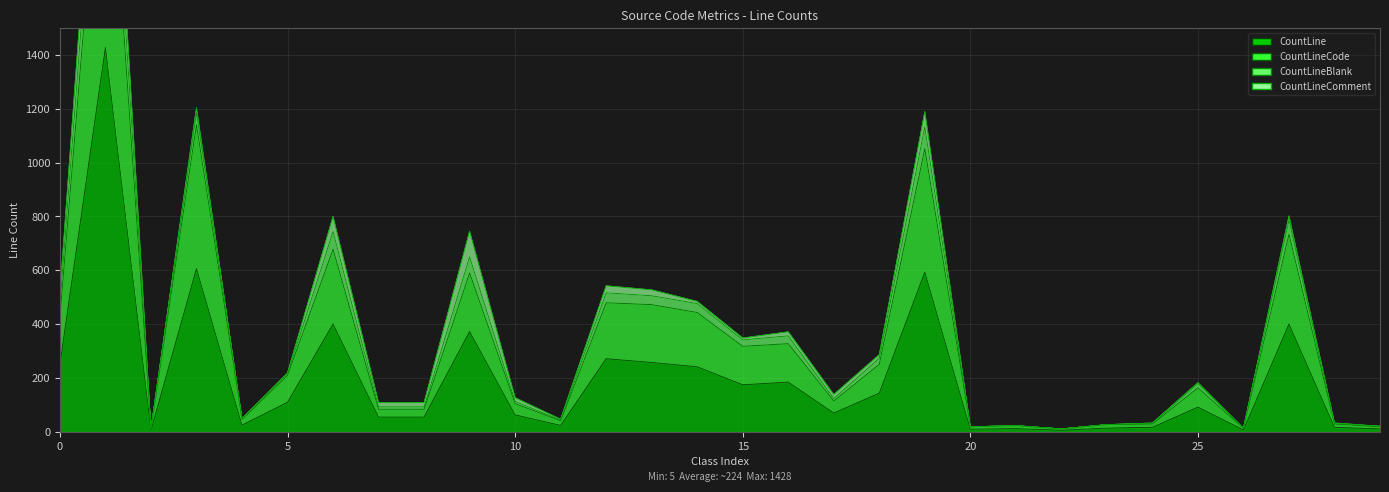

List the labels in order of CountLineCode value, smallest first.

2, 22, 26, 20, 29, 21, 23, 24, 28, 11, 4, 7, 8, 10, 17, 25, 5, 18, 15, 16, 0, 14, 13, 12, 9, 6, 27, 19, 3, 1